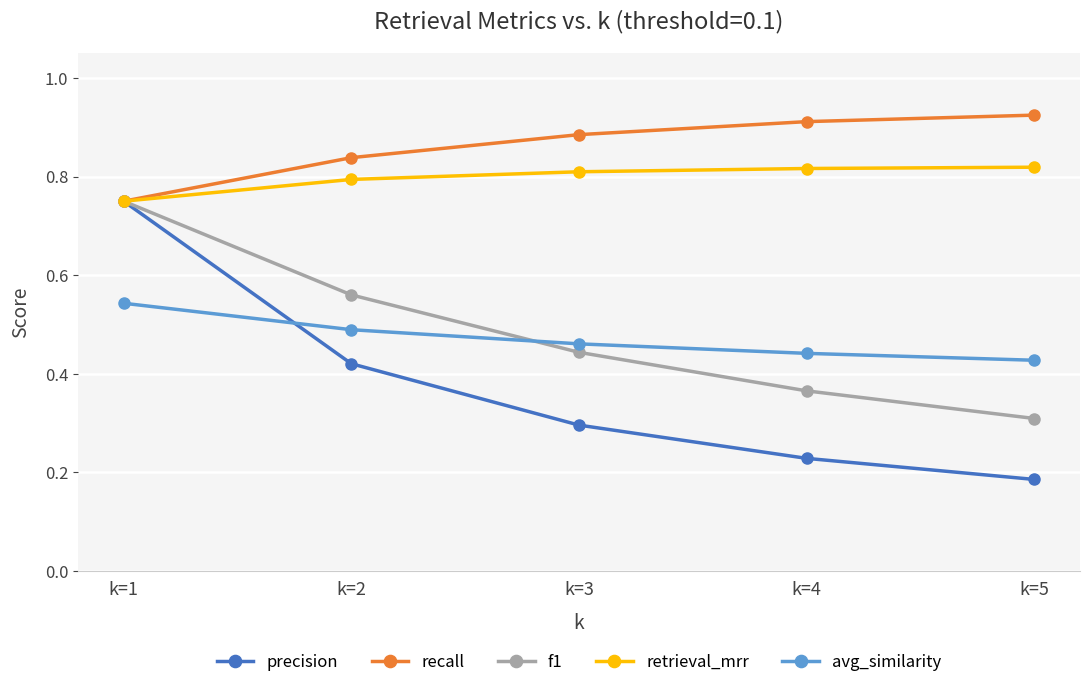

What is the sum of all f1 values?

2.4